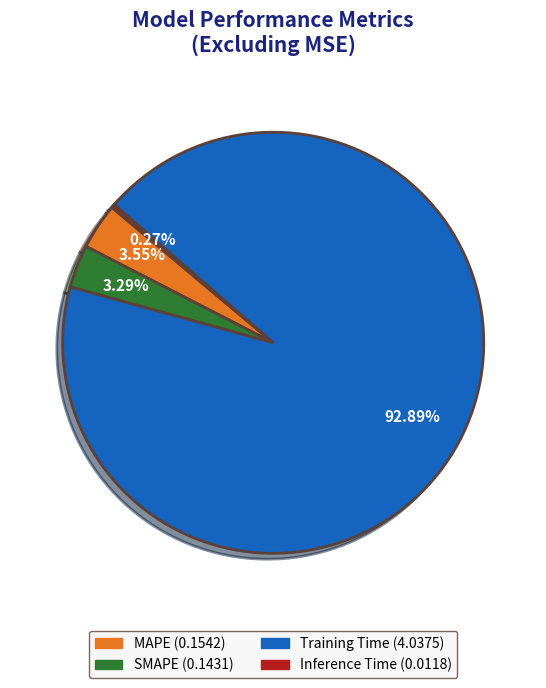

Which slice is the largest?

Training Time